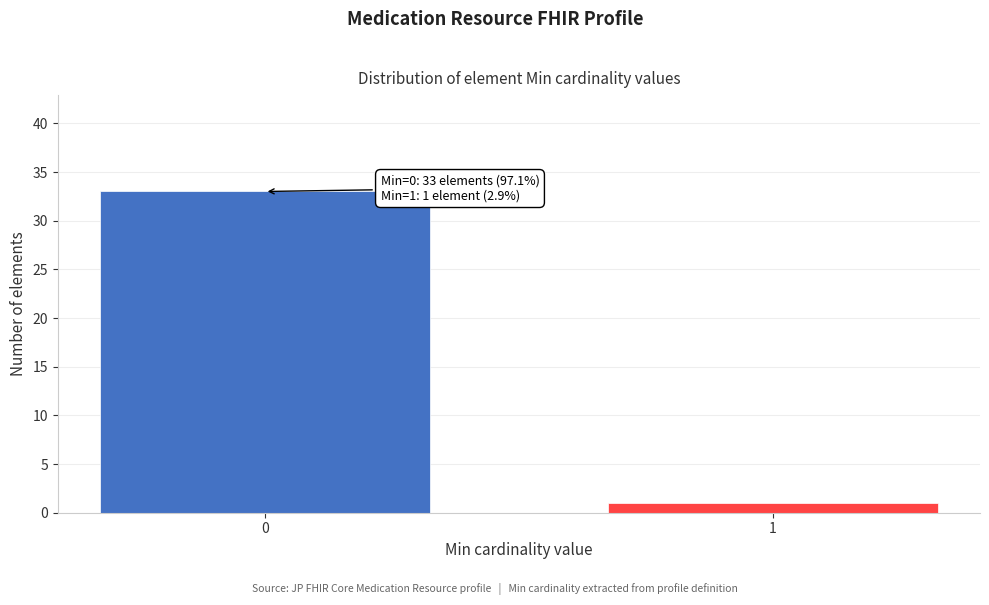

Reading left to right, list all the values displayed in this chart.

33	1